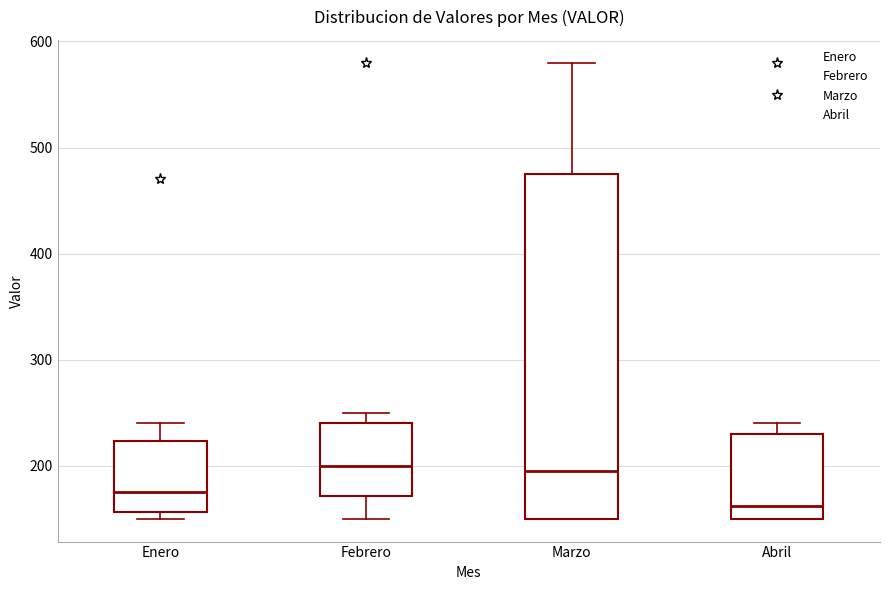

Where is the upper edge of the box for Enero on the y-axis? The values are not printed on the chart, so give them approximately, as read against the axis.

220